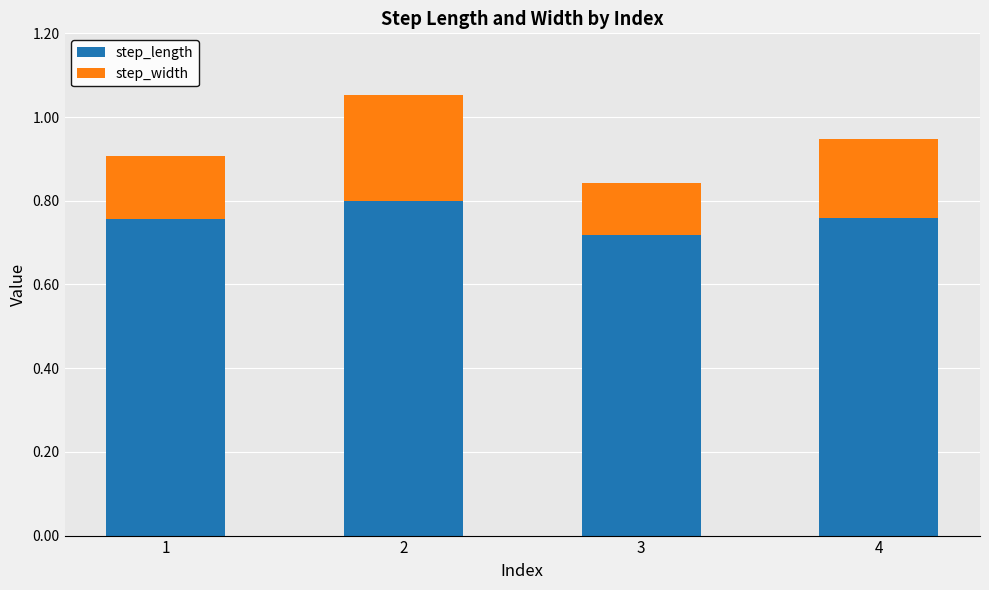

What is the total value across all series at 2?

1.1